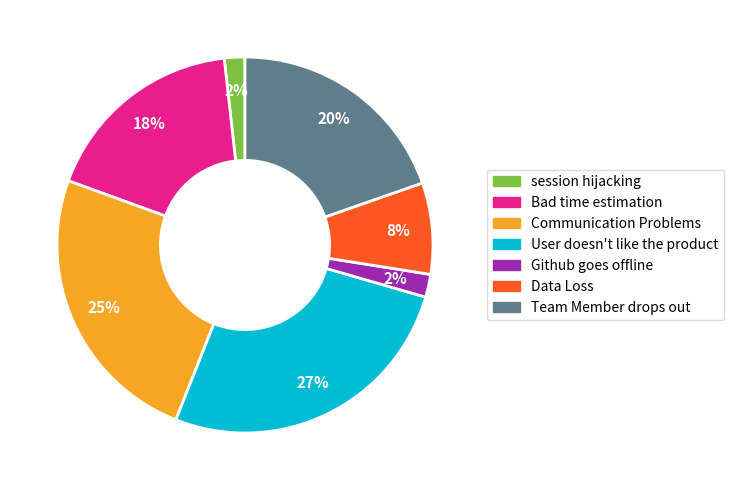

True or false: Bad time estimation accounts for 25% of the total.

False